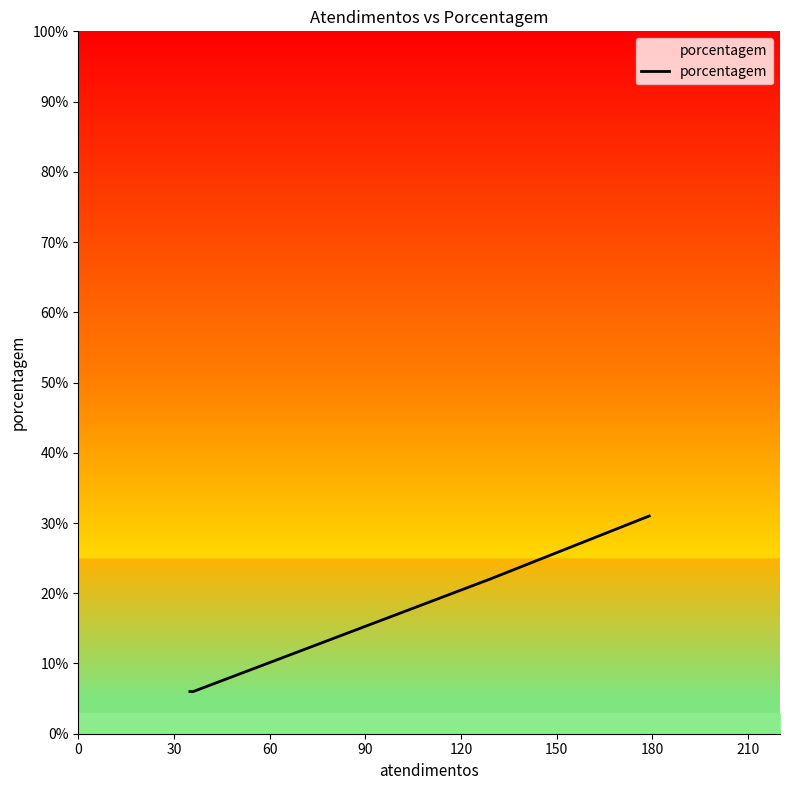

What is the difference between the maximum and minimum values?

25